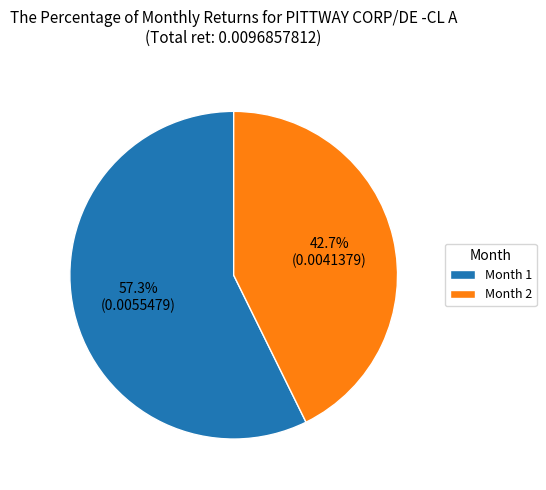

Rank the categories by value from highest to lowest.

Month 1, Month 2